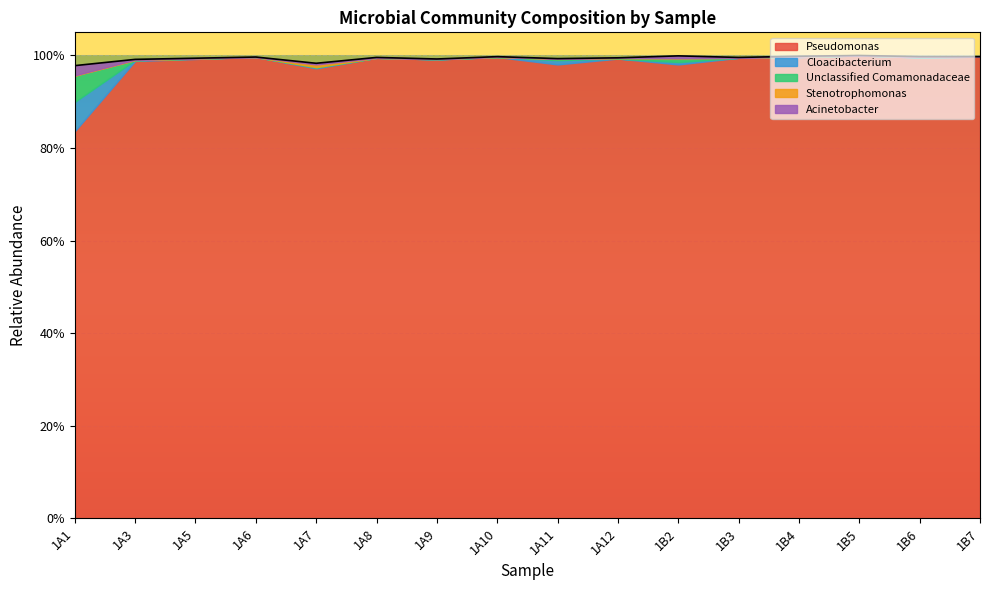

True or false: Acinetobacter and Cloacibacterium intersect in this chart.

False